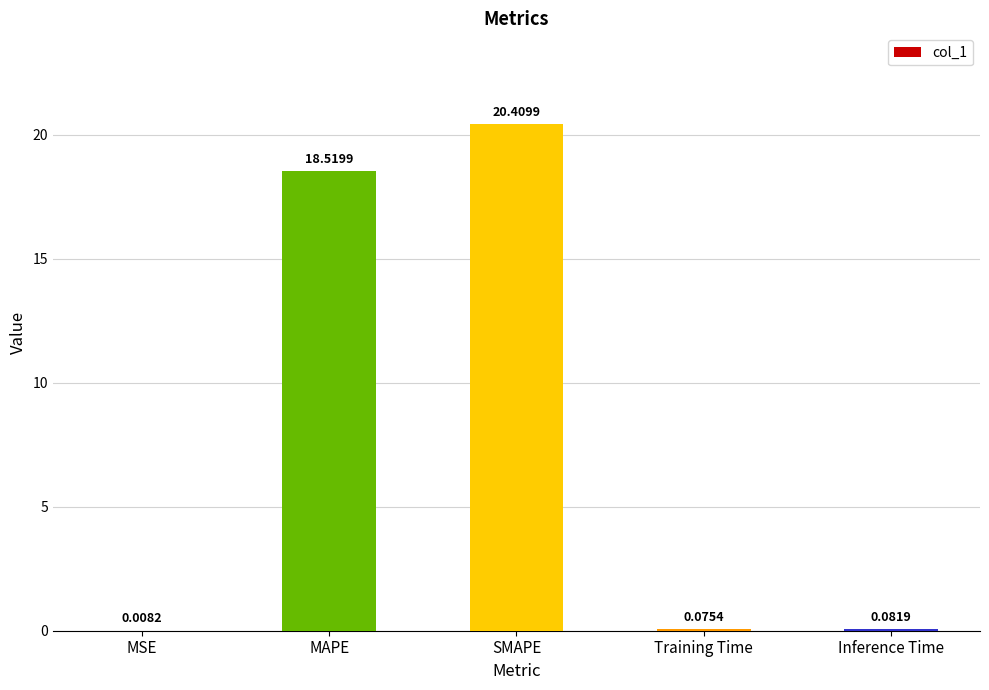

Are the bars horizontal?

No